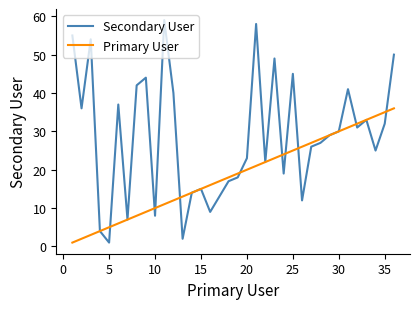

List the series in order of their peak value, highest first.

Secondary User, Primary User